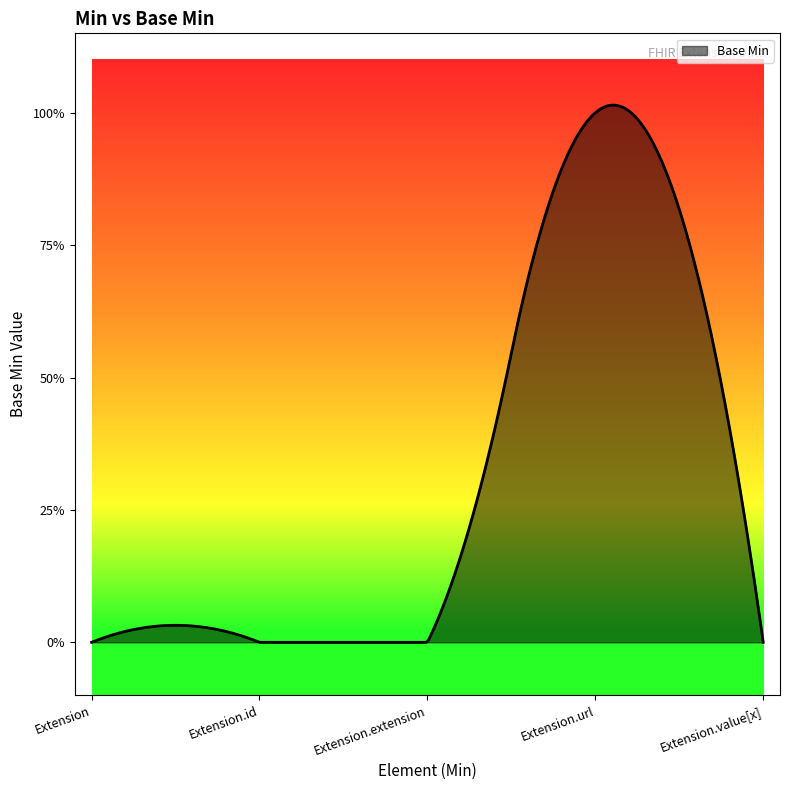

What is the label of the 5th point from the left?

Extension.value[x]